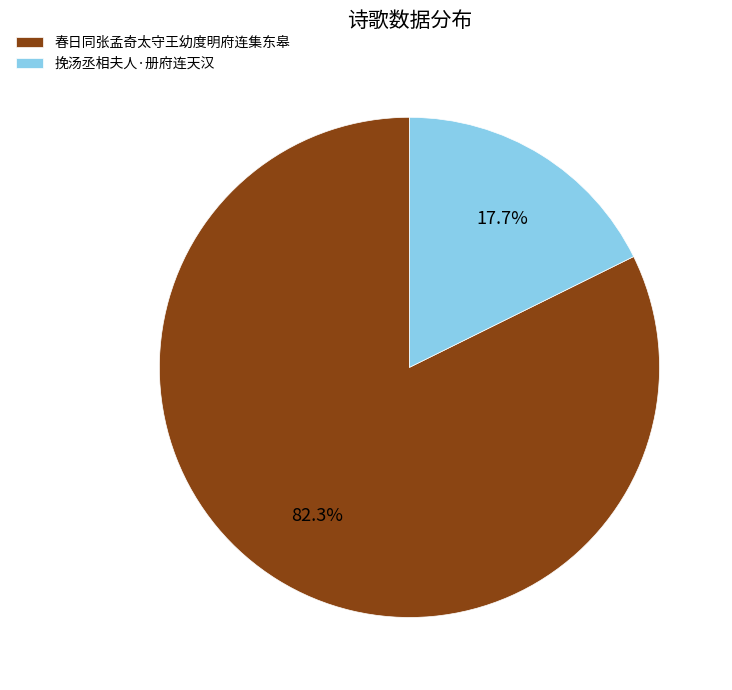

Approximately how many times larger is the value at 挽汤丞相夫人·册府连天汉 compared to 春日同张孟奇太守王幼度明府连集东皋?

0.2